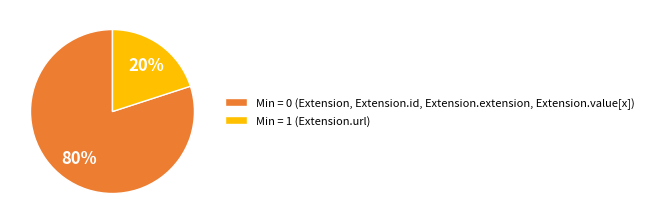

Is the sum of Min = 1 (Extension.url) and Min = 0 (Extension, Extension.id, Extension.extension, Extension.value[x]) greater than half?

Yes